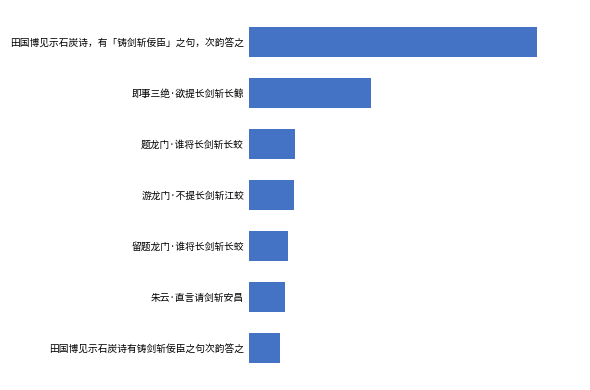

Which label corresponds to the largest value in the chart?

田国博见示石炭诗，有「铸剑斩佞臣」之句，次韵答之